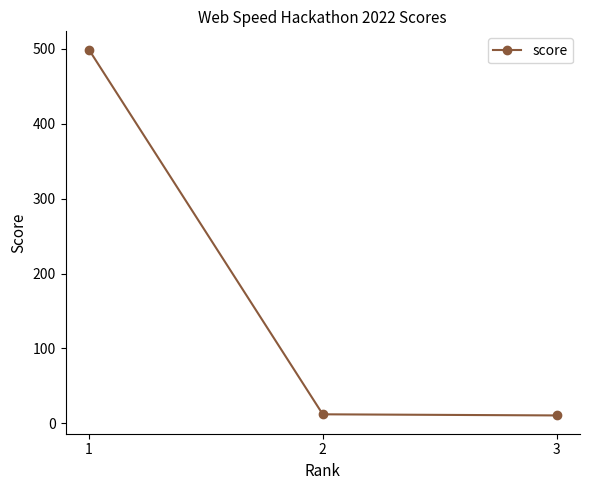

Is it true that the value at 1 is 742.4?

False